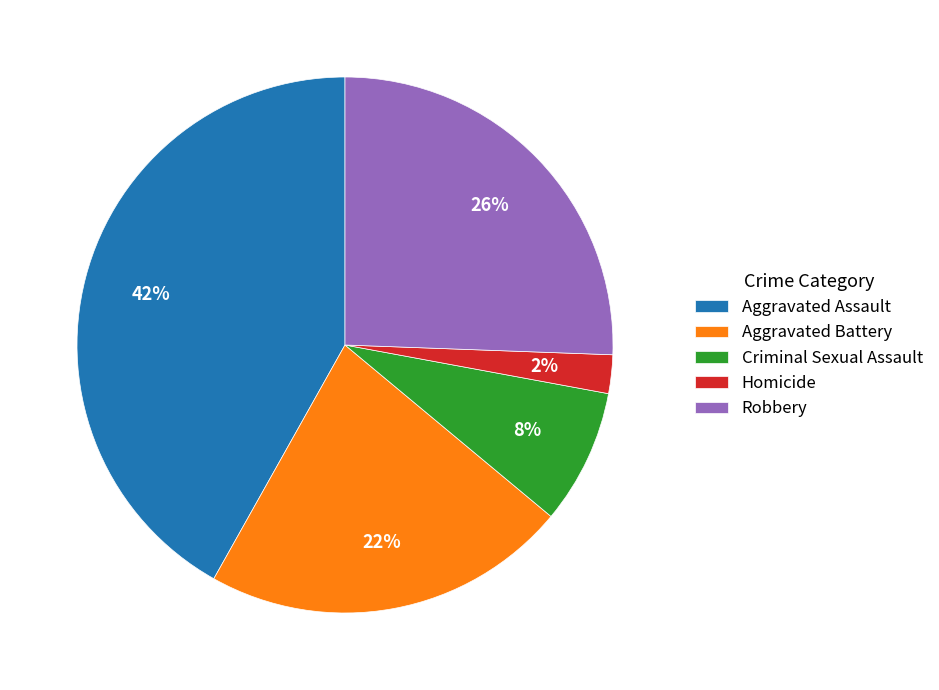

Is the sum of Aggravated Battery and Robbery greater than half?

No